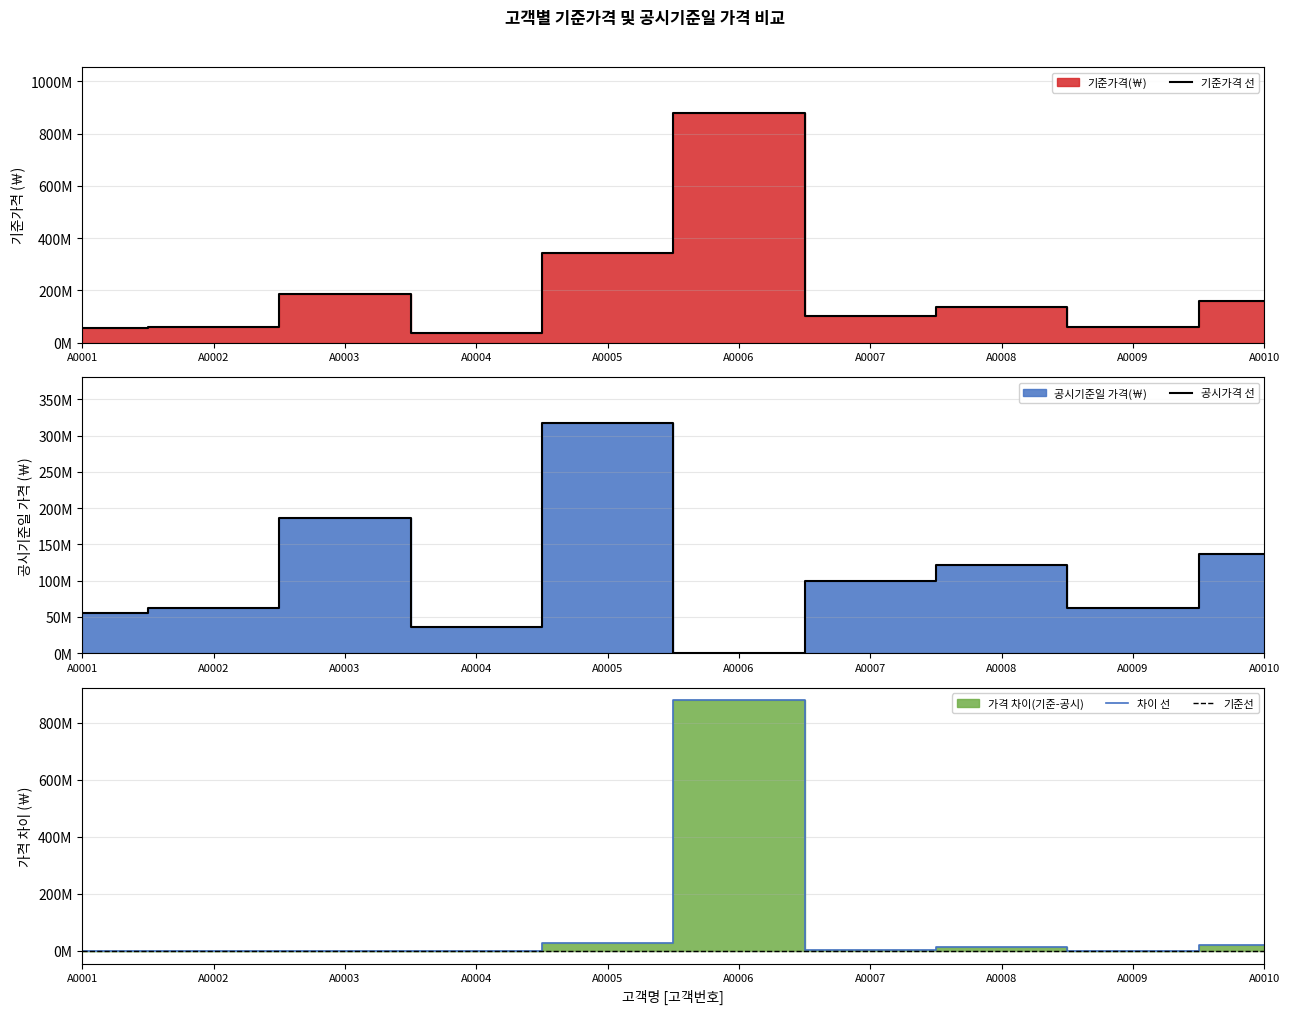

True or false: 공시가격 선 has a value of 53034559 at A0007.

False